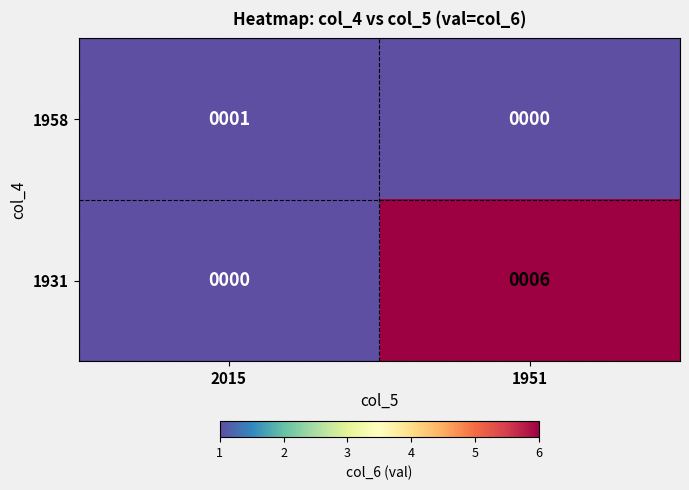

At 1951, list the series in order from smallest to largest.

1958, 1931